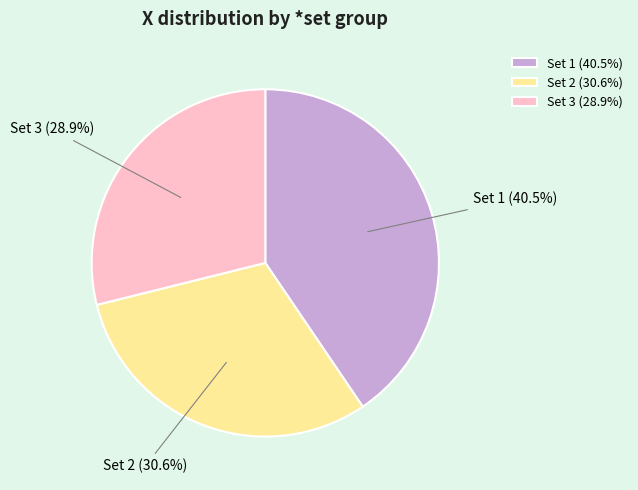

Which category has the biggest portion of the pie?

Set 1 (40.5%)